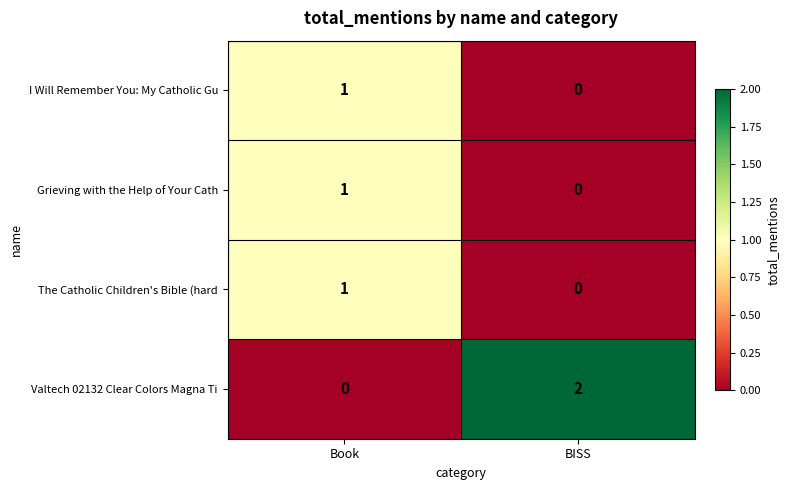

Is the value of Valtech 02132 Clear Colors Magna Ti at BISS greater than the value of I Will Remember You: My Catholic Gu at Book?

Yes